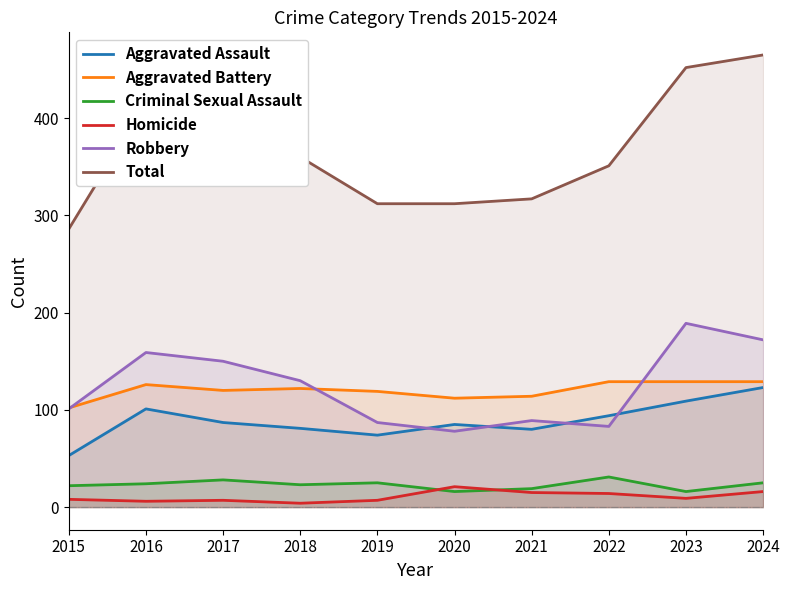

Which category has the lowest value across all series?

2018